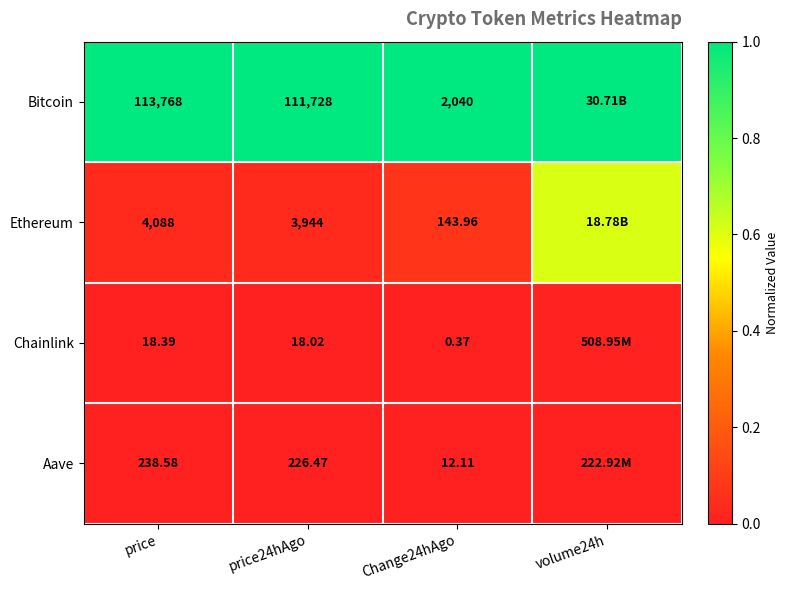

At how many categories does at least one series exceed 0?

4